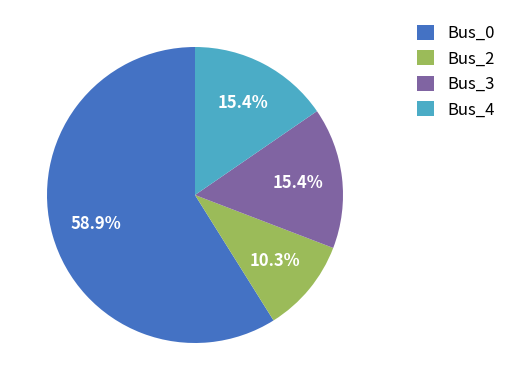

How many slices are in this pie chart?

4